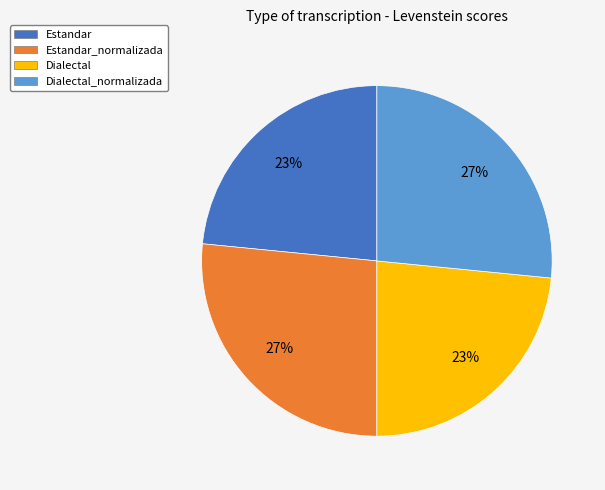

To the nearest percent, what is the average slice percentage?

25%